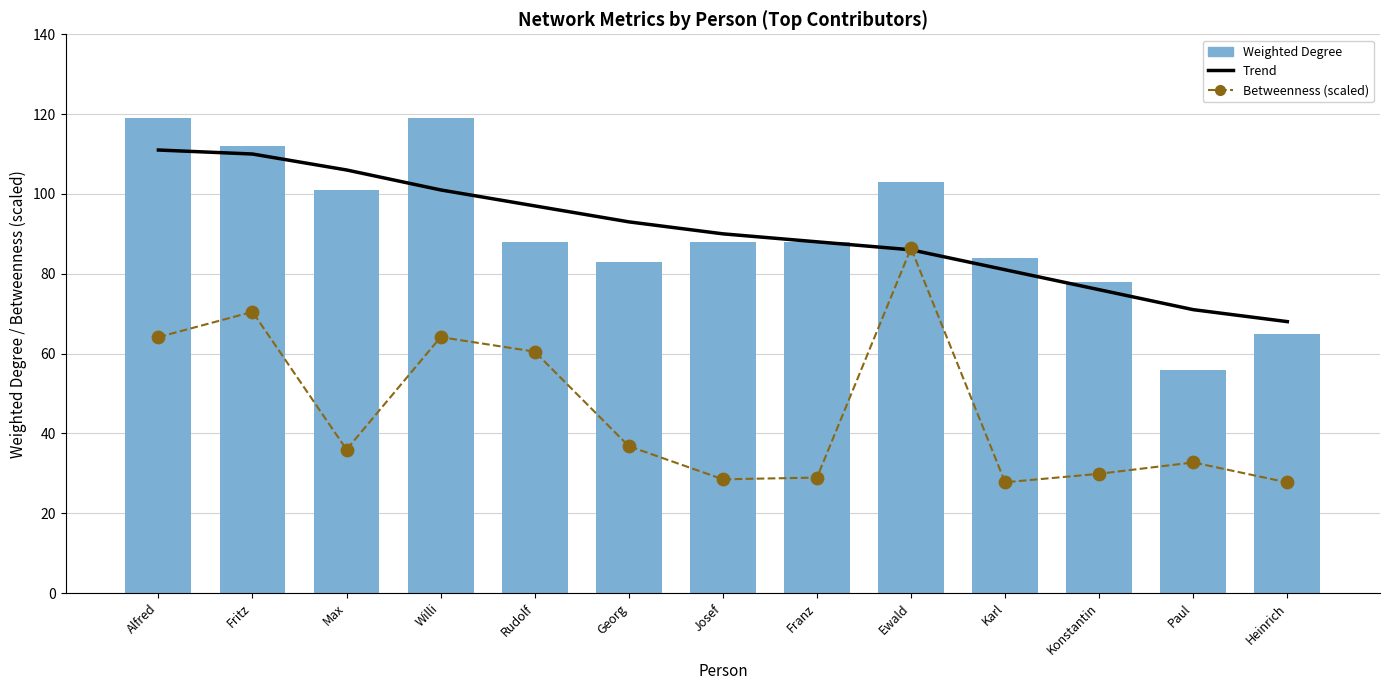

At which category is the sum across all series the highest?

Alfred